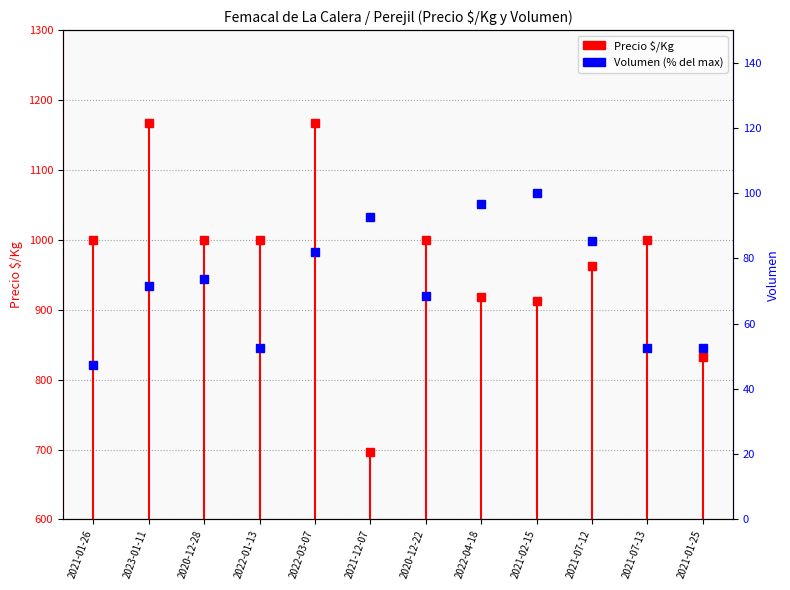

Where is the data nearest to the value 800?

2021-01-26